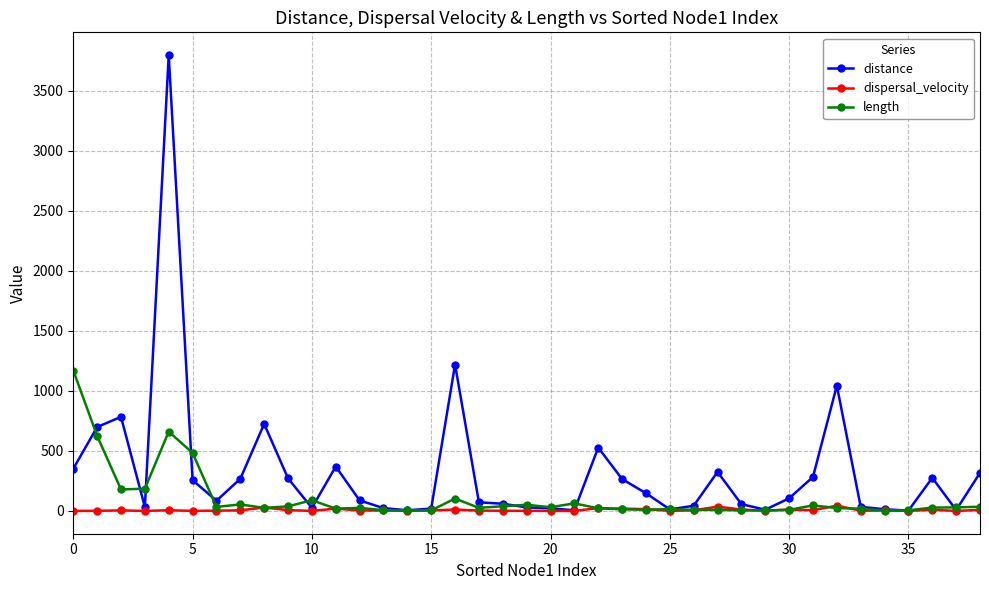

Does the chart have visible grid lines?

Yes